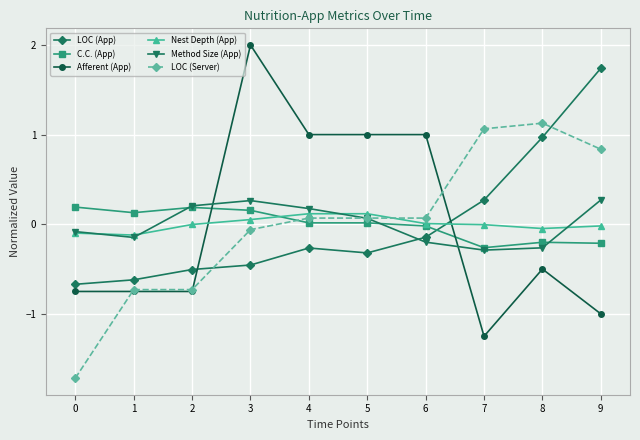

Rank the series at 8 from lowest to highest value.

Afferent (App), Method Size (App), C.C. (App), Nest Depth (App), LOC (App), LOC (Server)